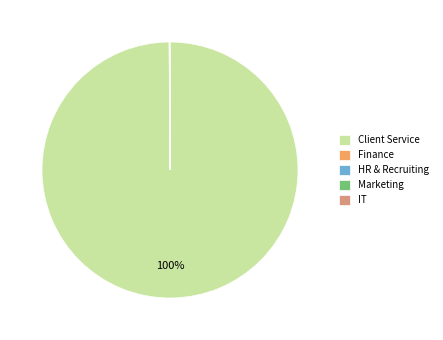

Does Client Service represent more than half of the total?

Yes